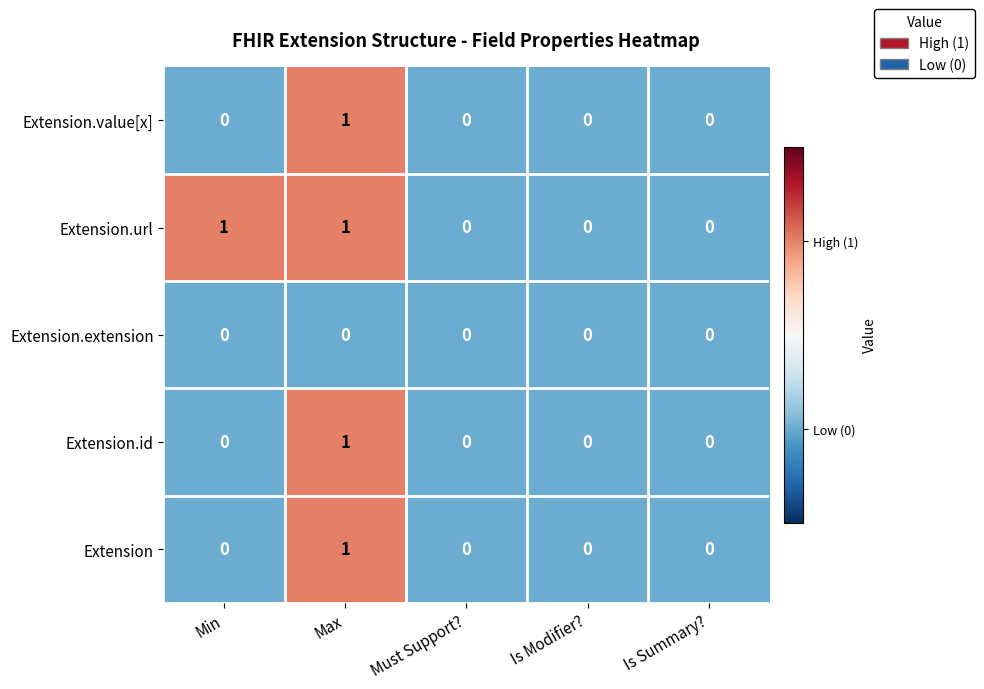

Count the number of data series in this chart.

5